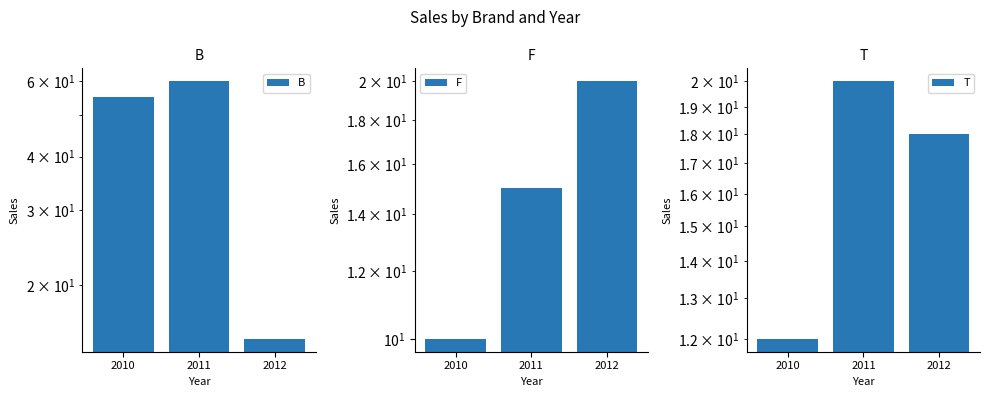

What is the maximum value for F?

20